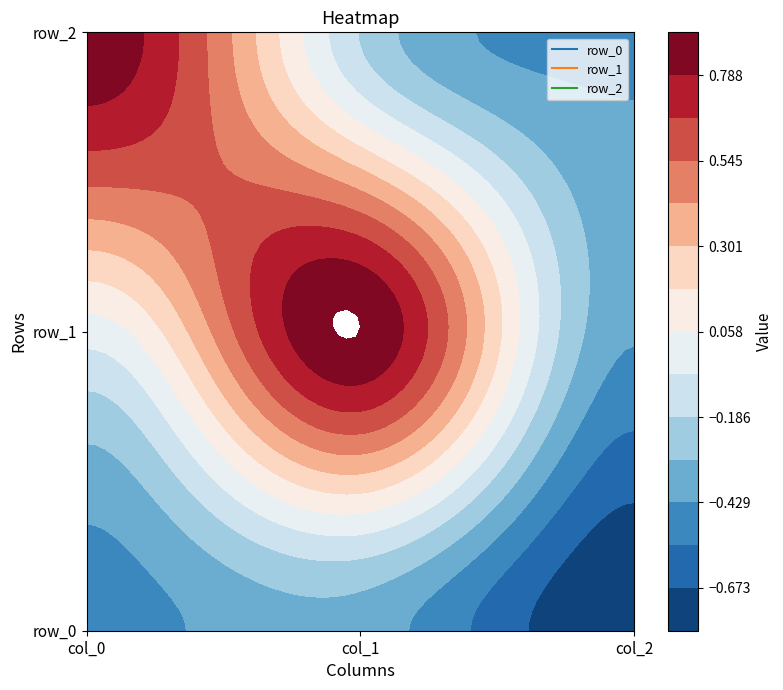

Reading right to left, list all the values displayed in this chart.

row_0: col_2=-0.8	col_1=-0.4	col_0=-0.5
row_1: col_2=-0.4	col_1=0.9	col_0=-0.0
row_2: col_2=-0.4	col_1=-0.2	col_0=0.9